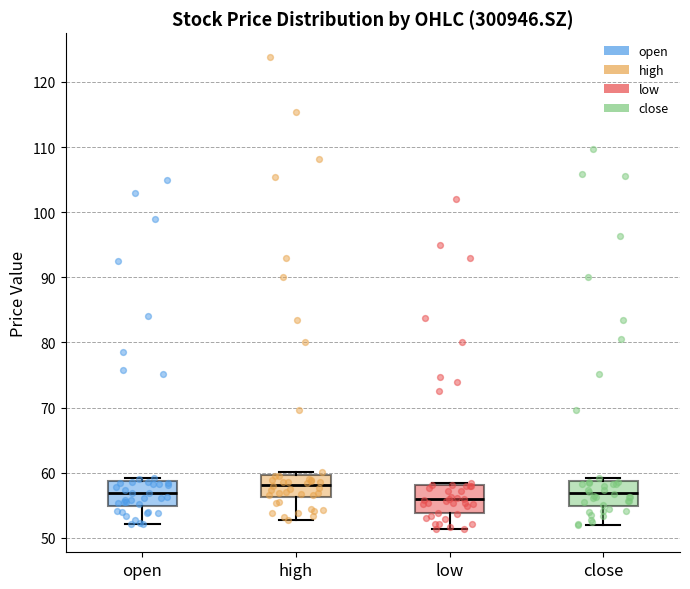

Where does the lower whisker of the box for high end on the y-axis? The values are not printed on the chart, so give them approximately, as read against the axis.

53